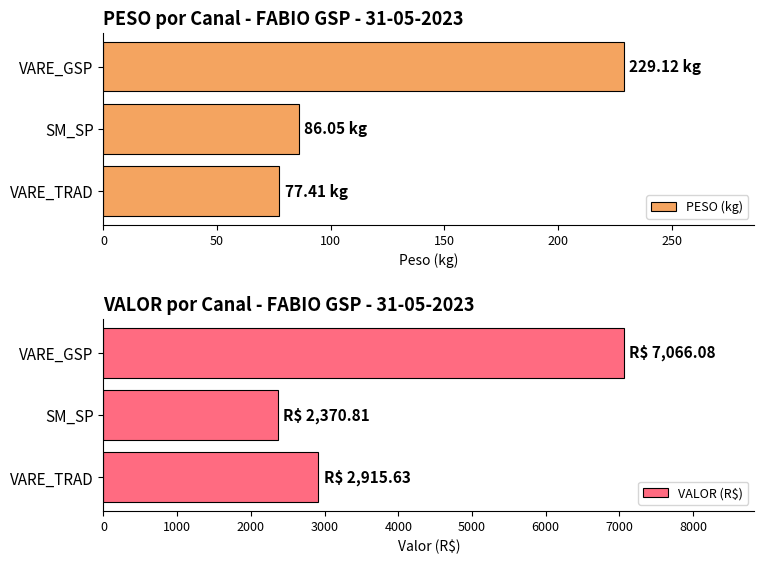

At which label is PESO (kg) closest to 153?

SM_SP